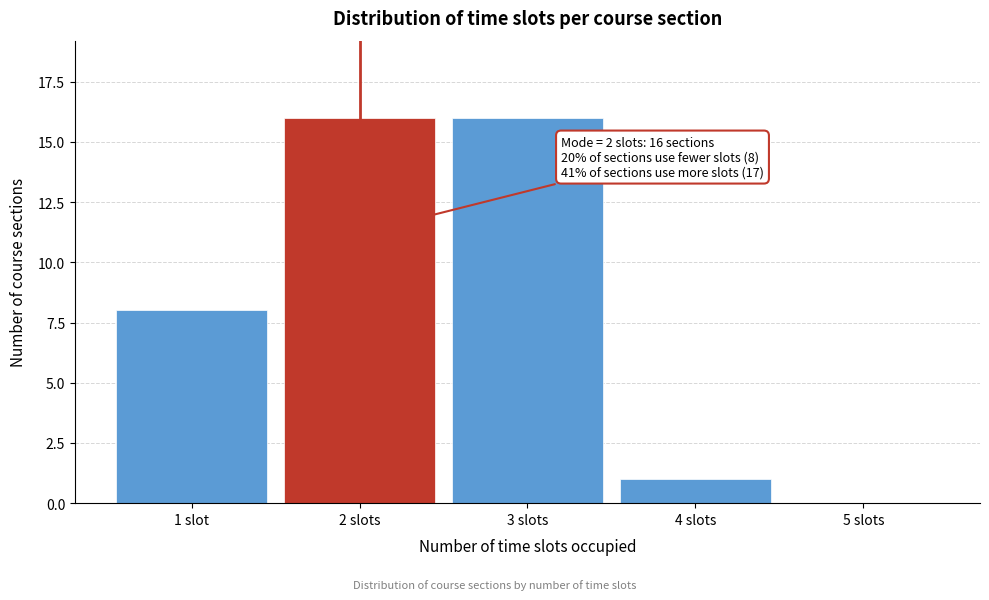

Reading right to left, what are all the values shown in this chart?

5 slots=0	4 slots=1	3 slots=16	2 slots=16	1 slot=8